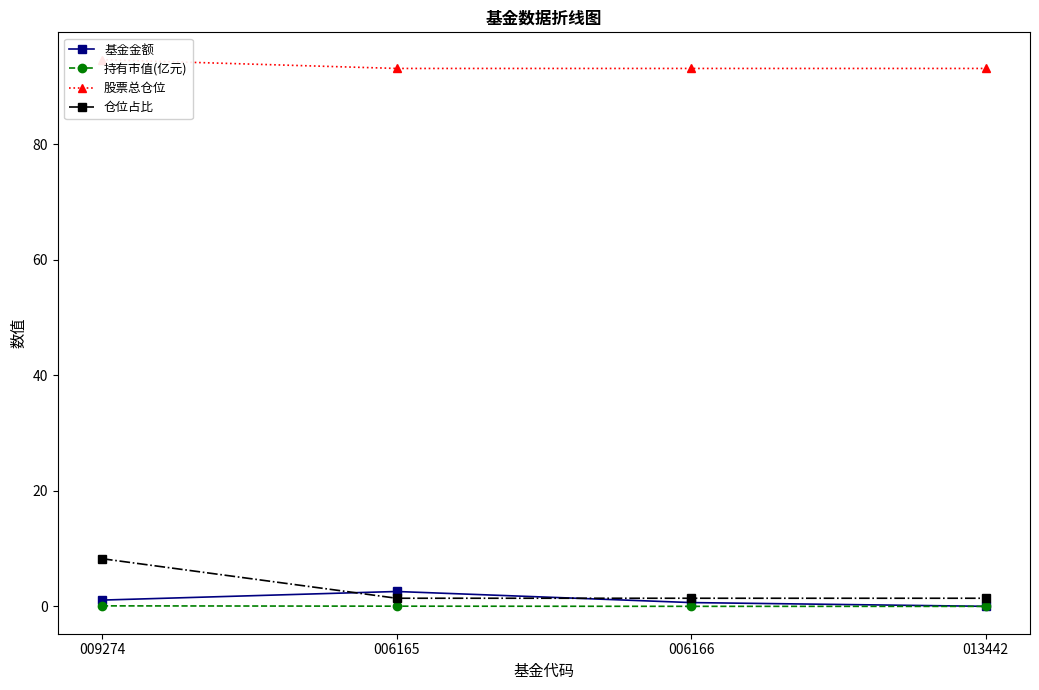

What is the minimum value for 仓位占比?

1.4